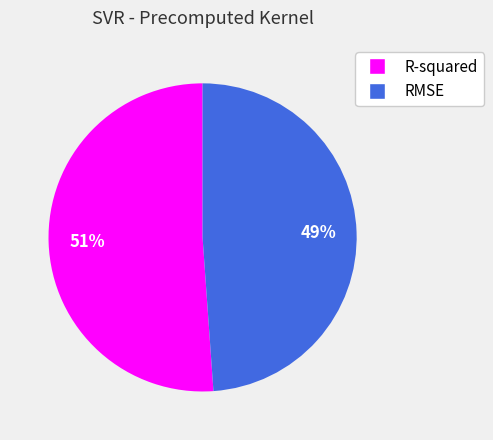

Which slice is the smallest?

RMSE